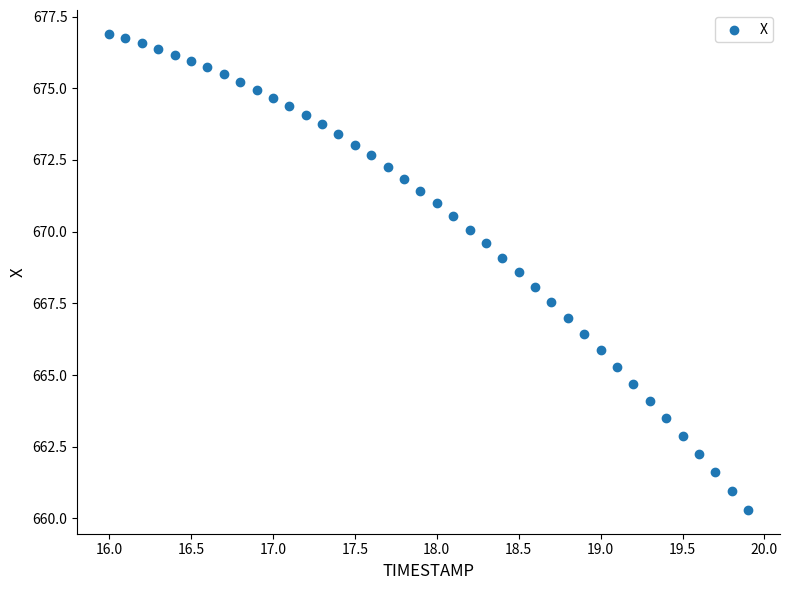

What is the range of X values (max minus min)?

3.9